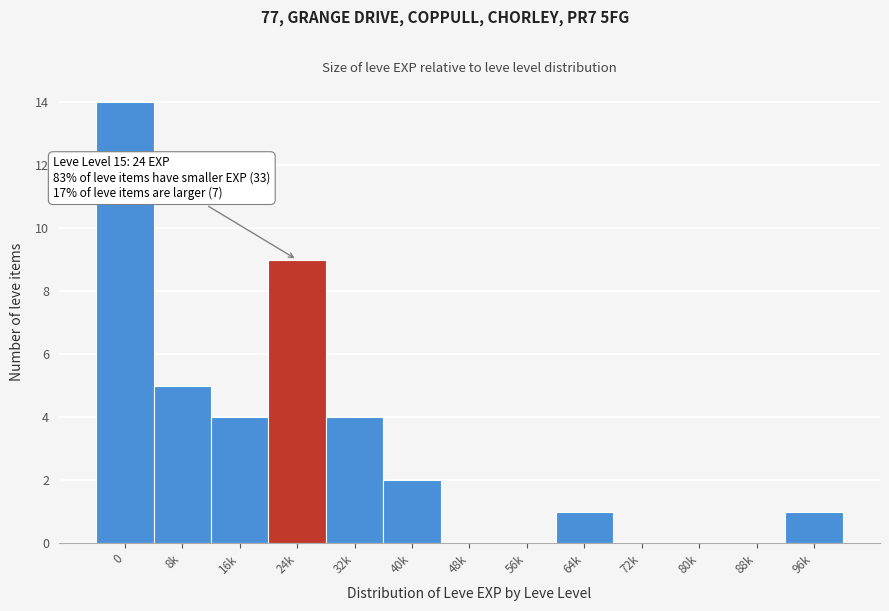

Reading left to right, extract all data points from this chart.

0=14	8k=5	16k=4	24k=9	32k=4	40k=2	48k=0	56k=0	64k=1	72k=0	80k=0	88k=0	96k=1